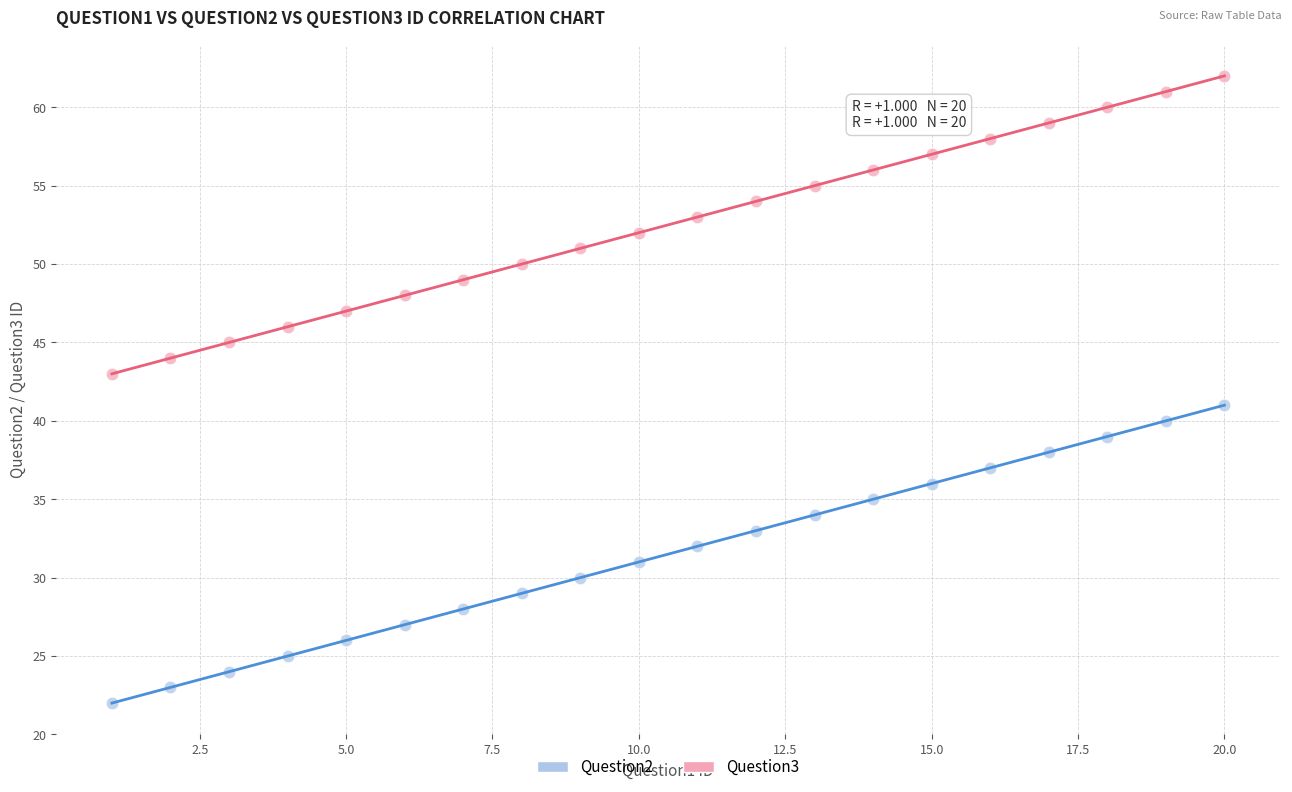

Which series reaches the maximum Y coordinate?

Question3